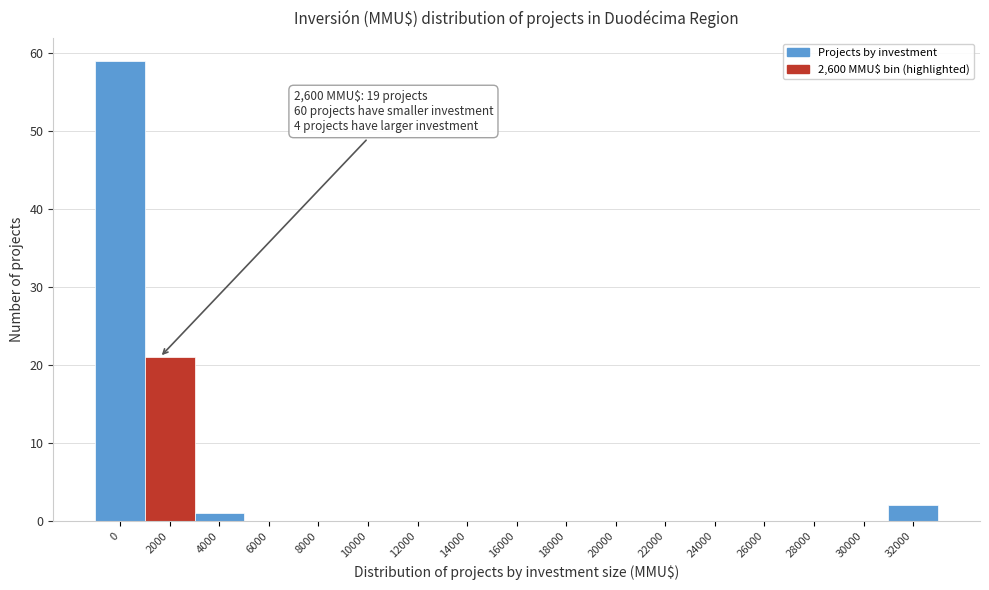

Reading left to right, transcribe all the data shown in this chart.

0=59	2000=21	4000=1	6000=0	8000=0	10000=0	12000=0	14000=0	16000=0	18000=0	20000=0	22000=0	24000=0	26000=0	28000=0	30000=0	32000=2